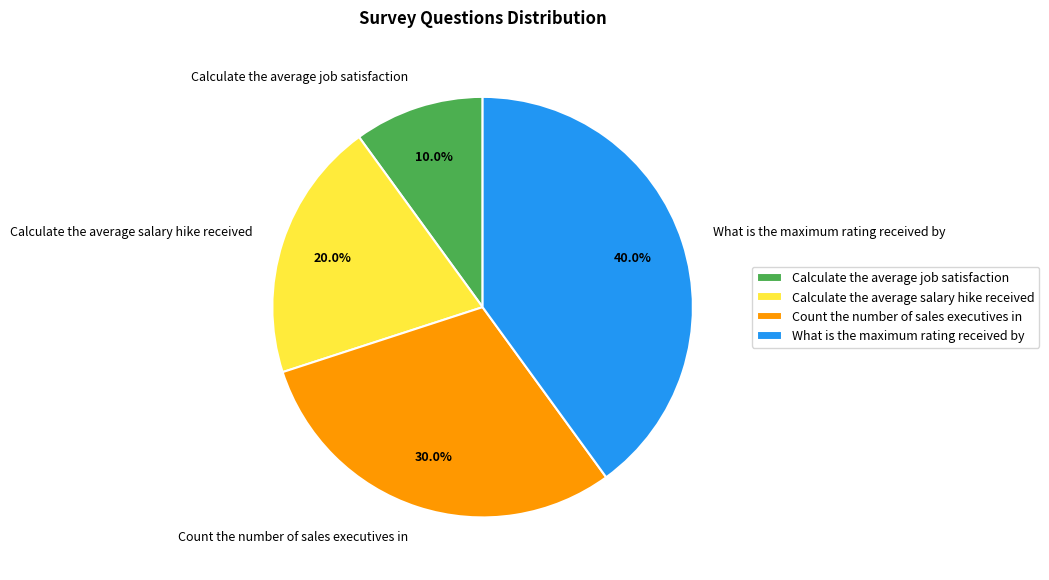

To the nearest percent, what percentage of the pie is Calculate the average job satisfaction?

10%